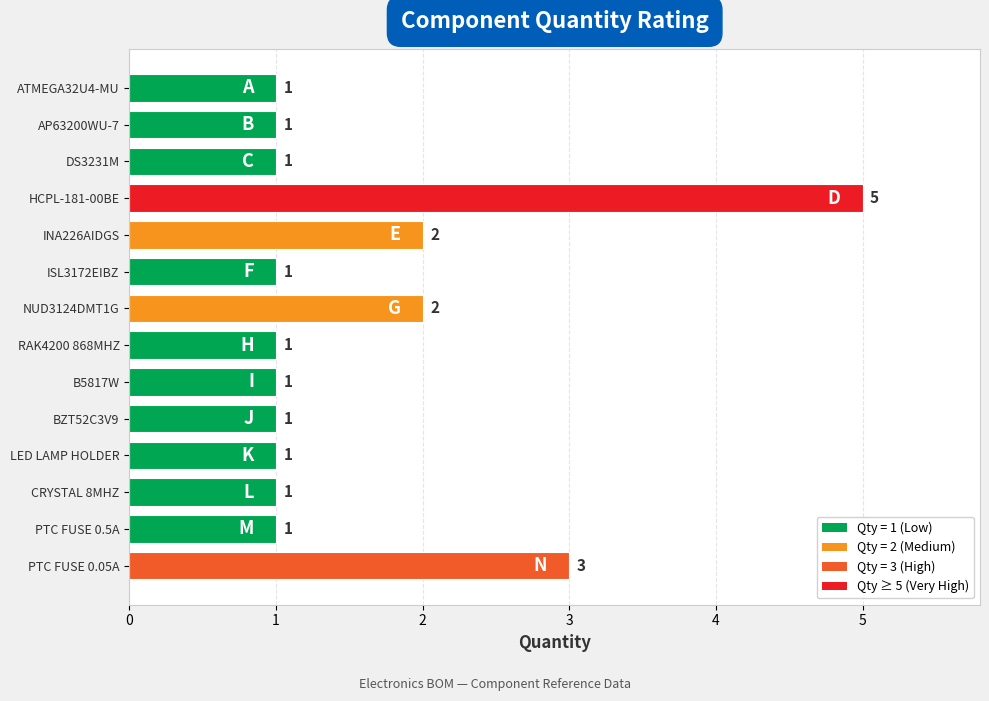

Is it true that the value at PTC FUSE 0.05A is 1?

False